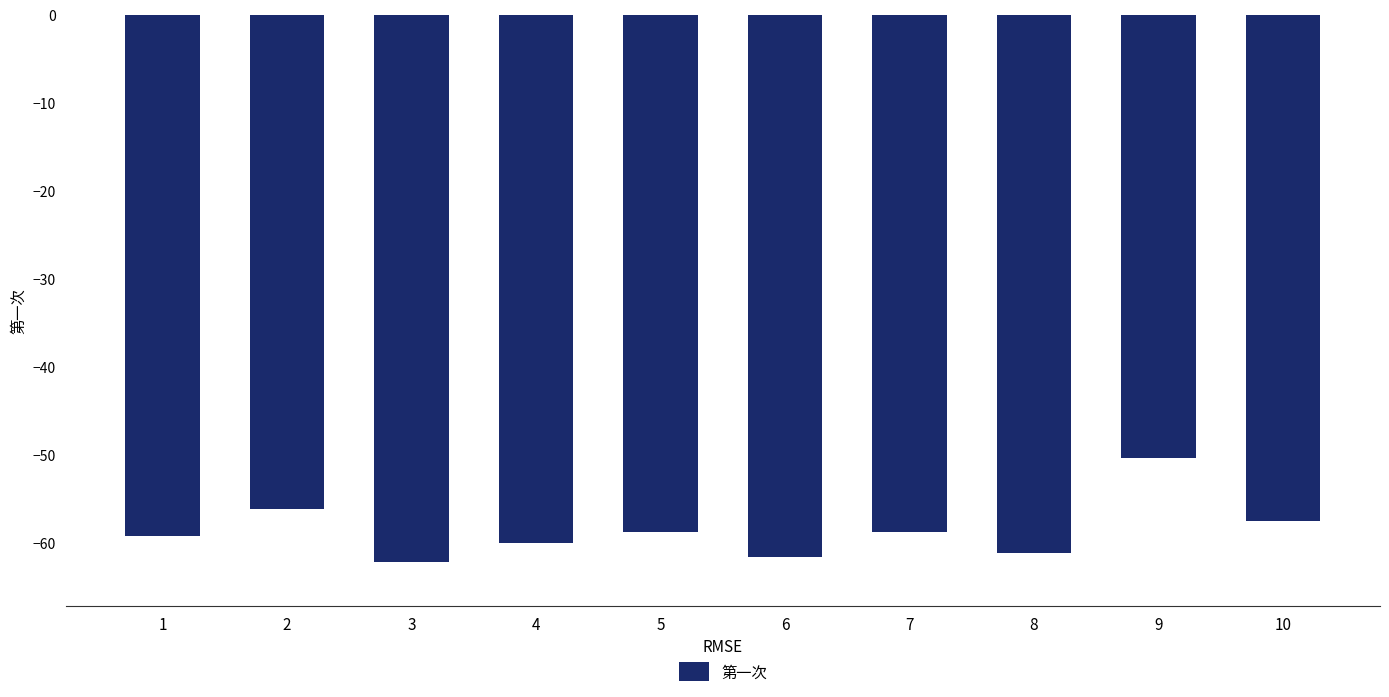

Read the value at 10.

-57.5